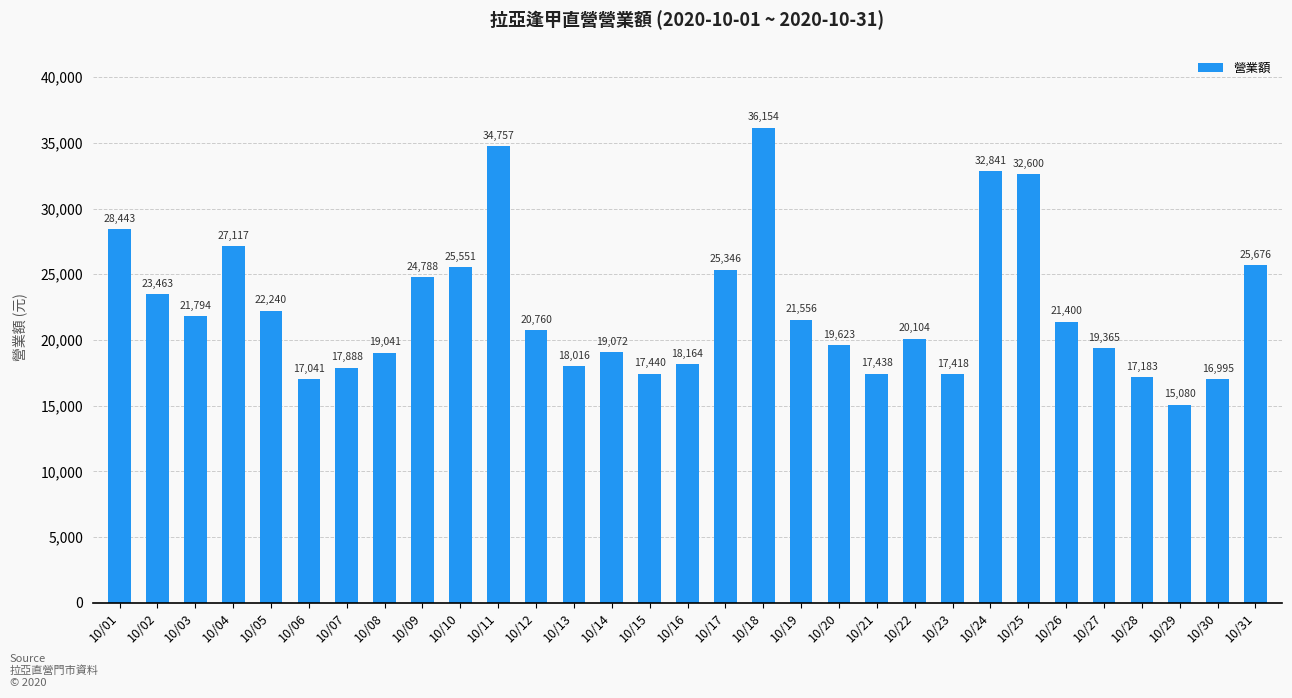

What is the sum of all values?

694354